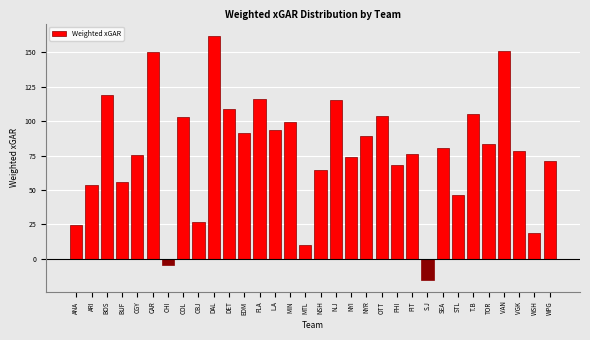

What is the difference between the values at NYI and CHI?

78.1